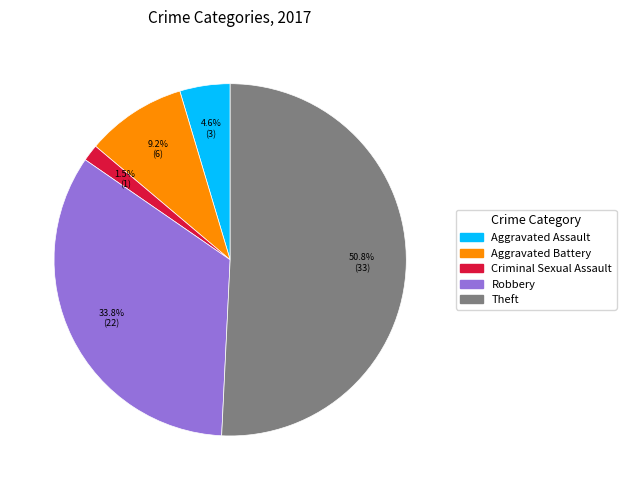

Which slice represents more than half of the pie?

Theft